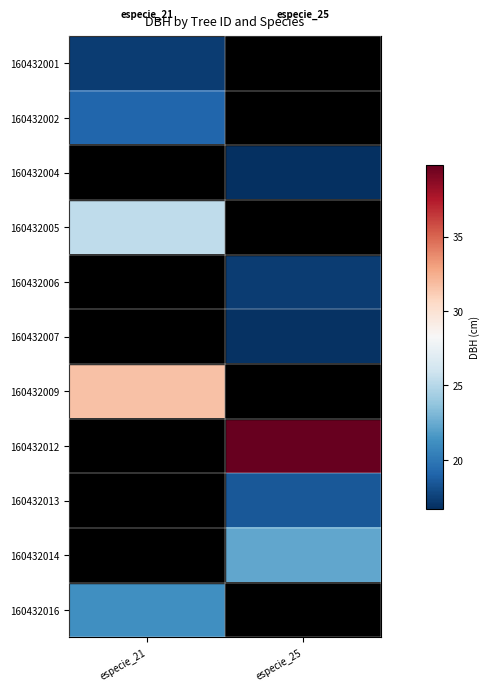

What is the difference between the highest and lowest values at especie_21?

14.3